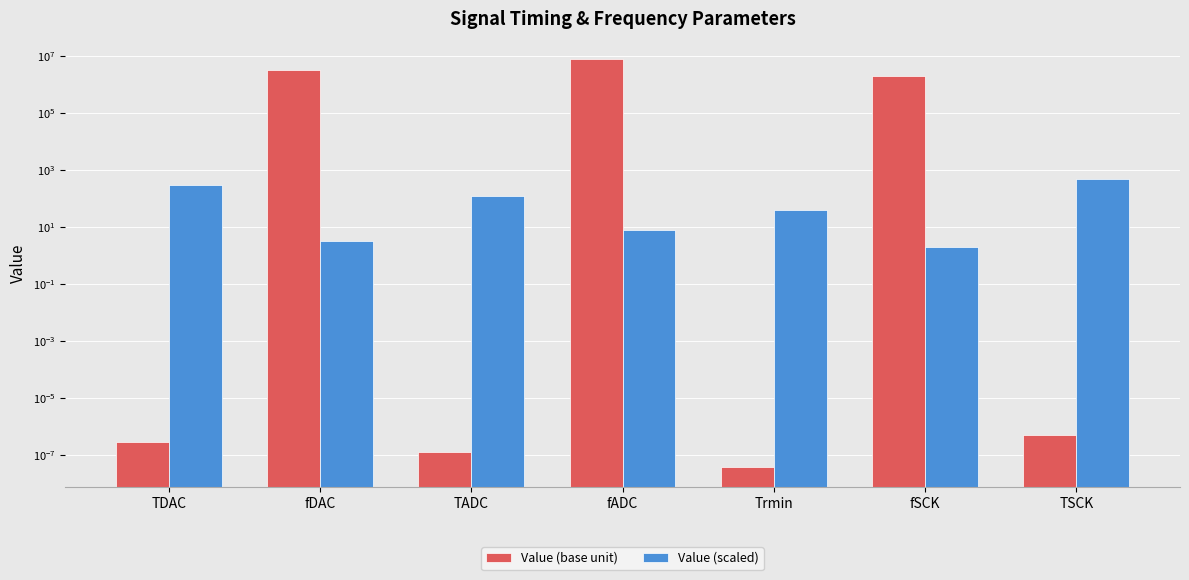

Which series has the largest total across all categories?

Value (base unit)